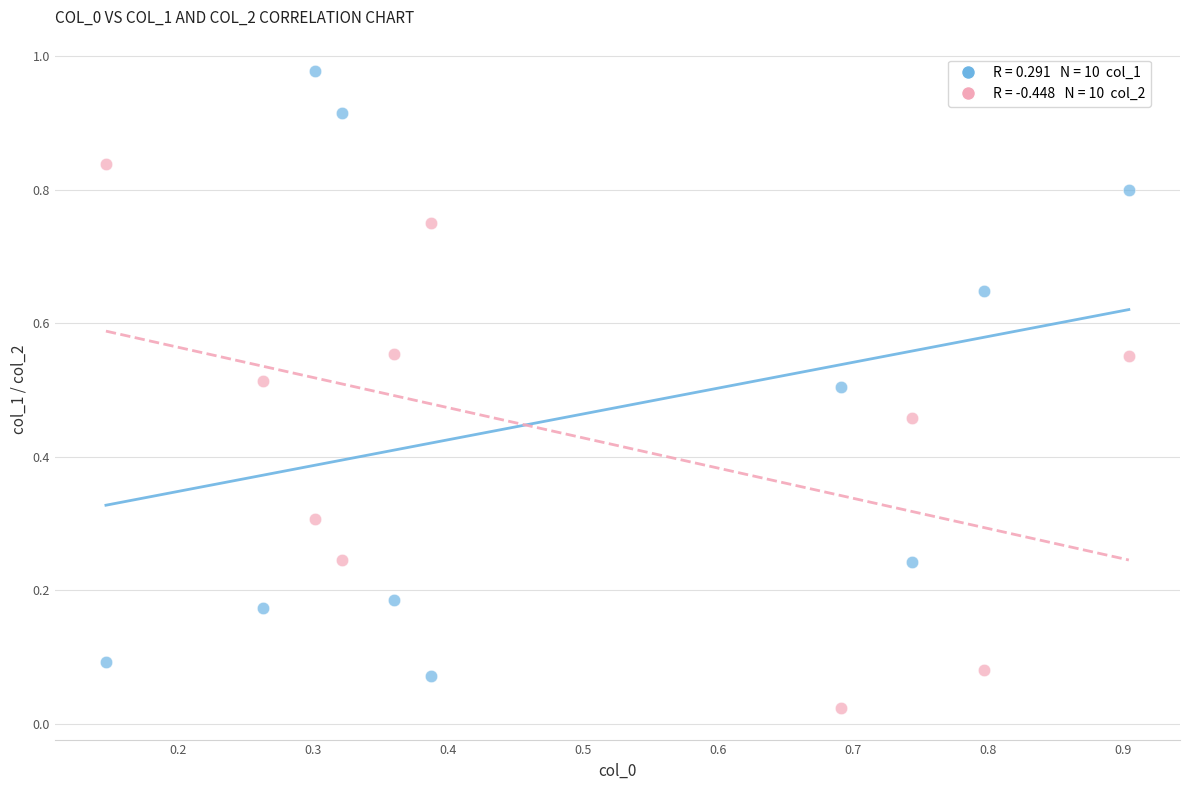

How many data points are displayed?

20